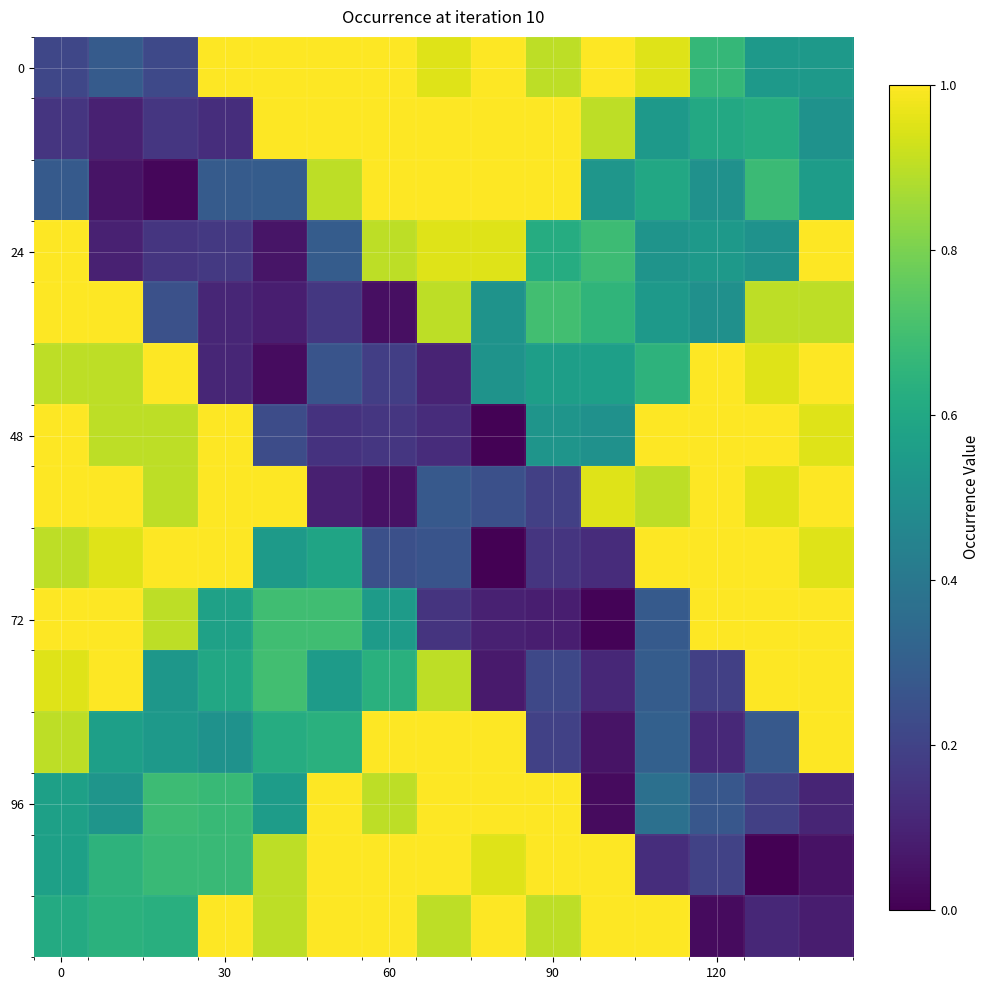

How many categories are shown in the chart?

15